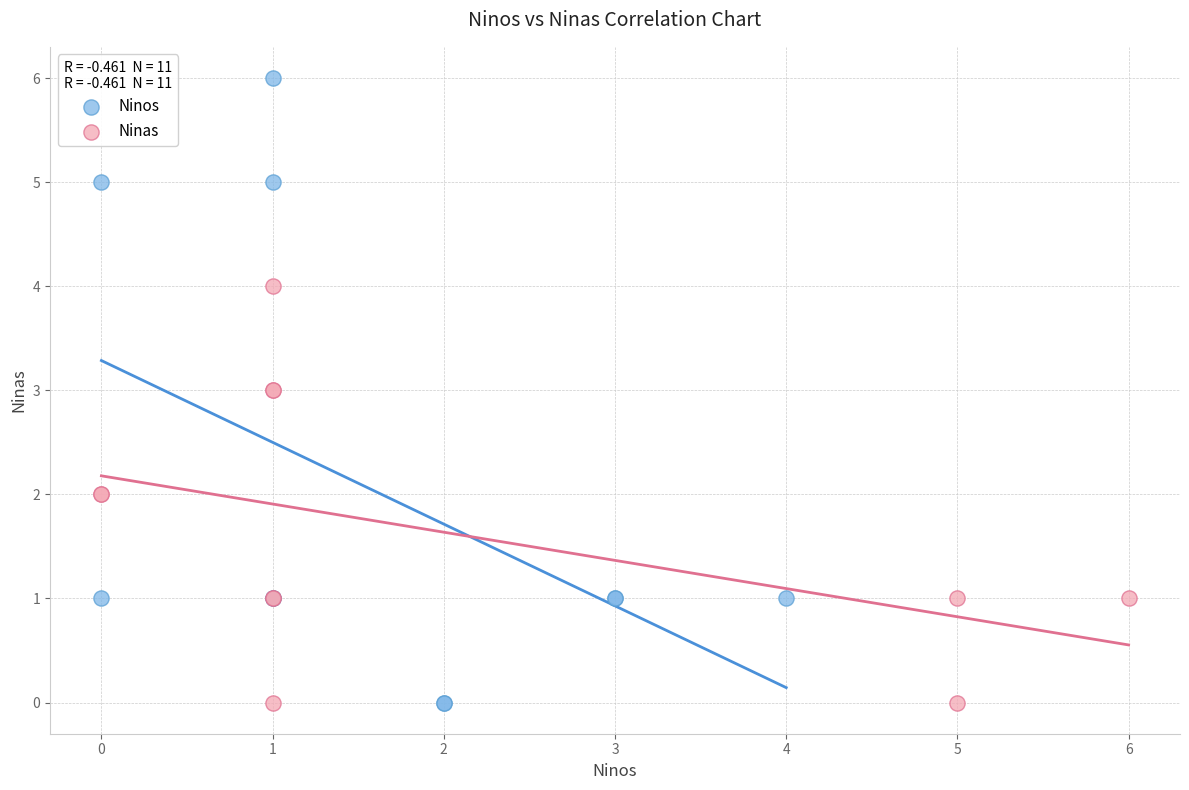

What are all the series names shown in the legend?

Ninos, Ninas